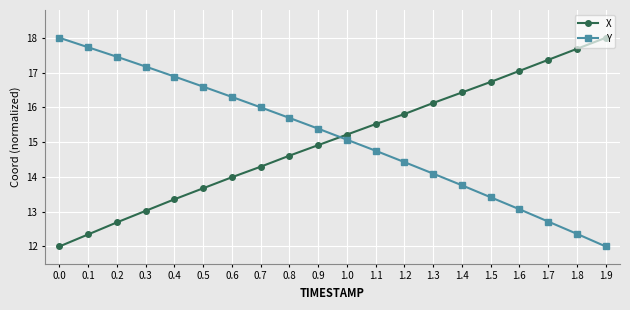

What is the difference between the X values at 0.9 and 0.0?

2.9